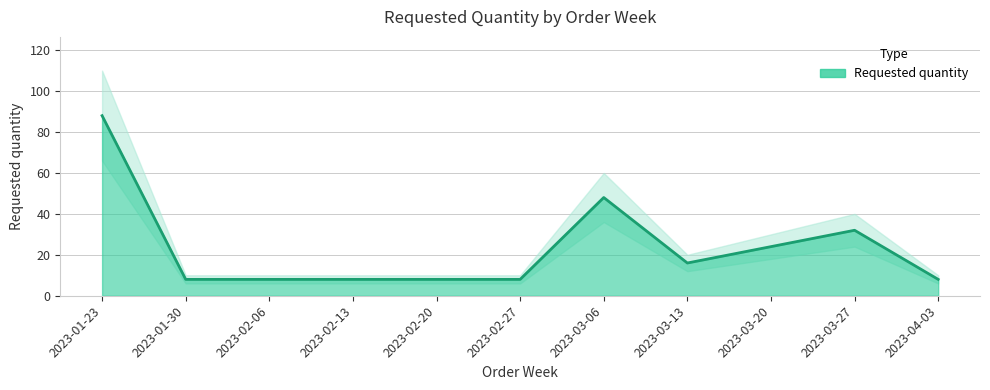

List the labels in order of value, smallest first.

2023-01-30, 2023-02-06, 2023-02-13, 2023-02-20, 2023-02-27, 2023-04-03, 2023-03-13, 2023-03-20, 2023-03-27, 2023-03-06, 2023-01-23